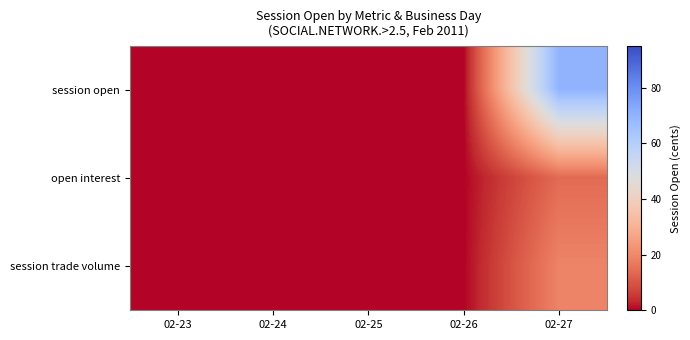

At how many categories does at least one series exceed 40?

1